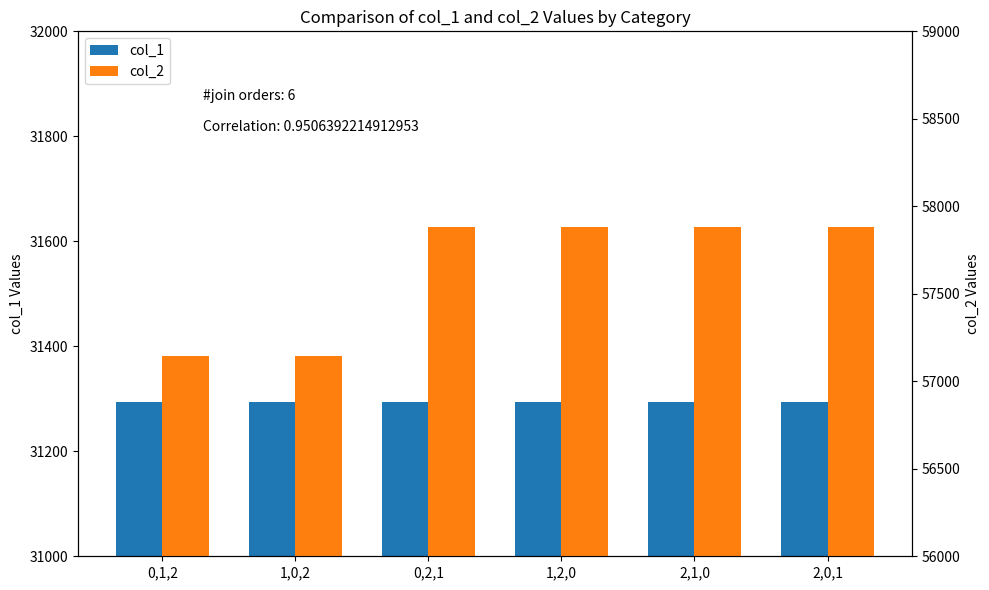

The value of col_2 at 1,2,0 is 87085. True or false?

False